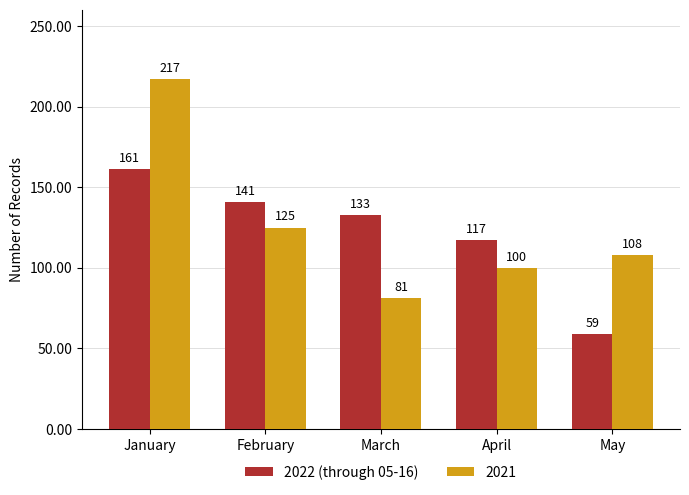

What is the sum of the 2021 values at April and March?

181